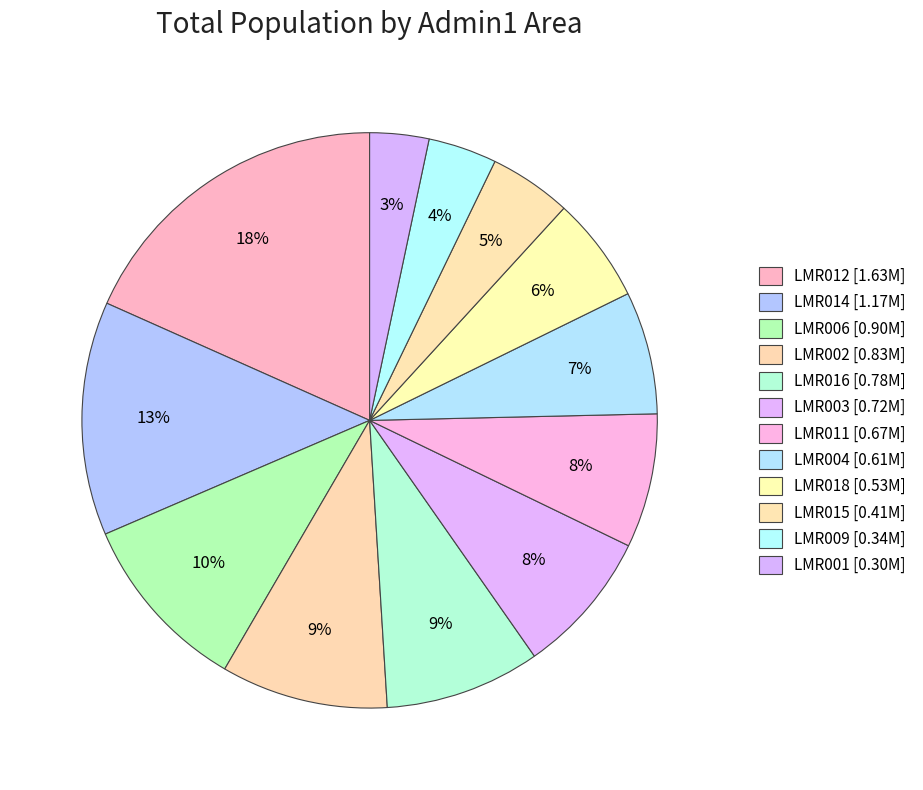

How many segments does this pie chart have?

12